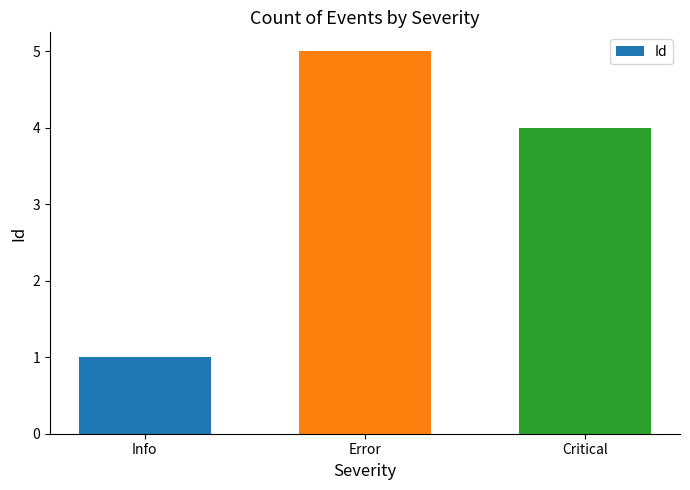

What is the sum of the values at Critical and Info?

5